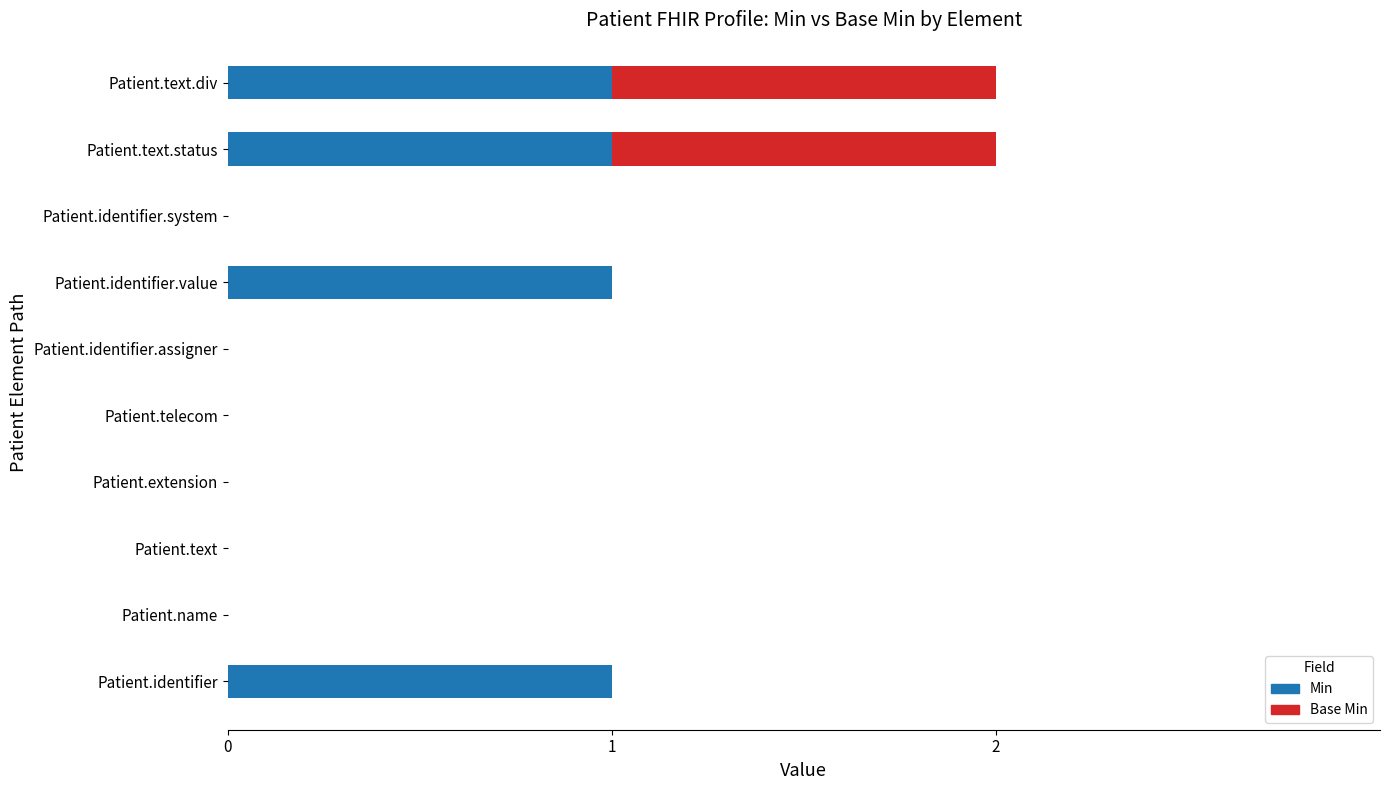

The Min series shows 0 at Patient.name. True or false?

True